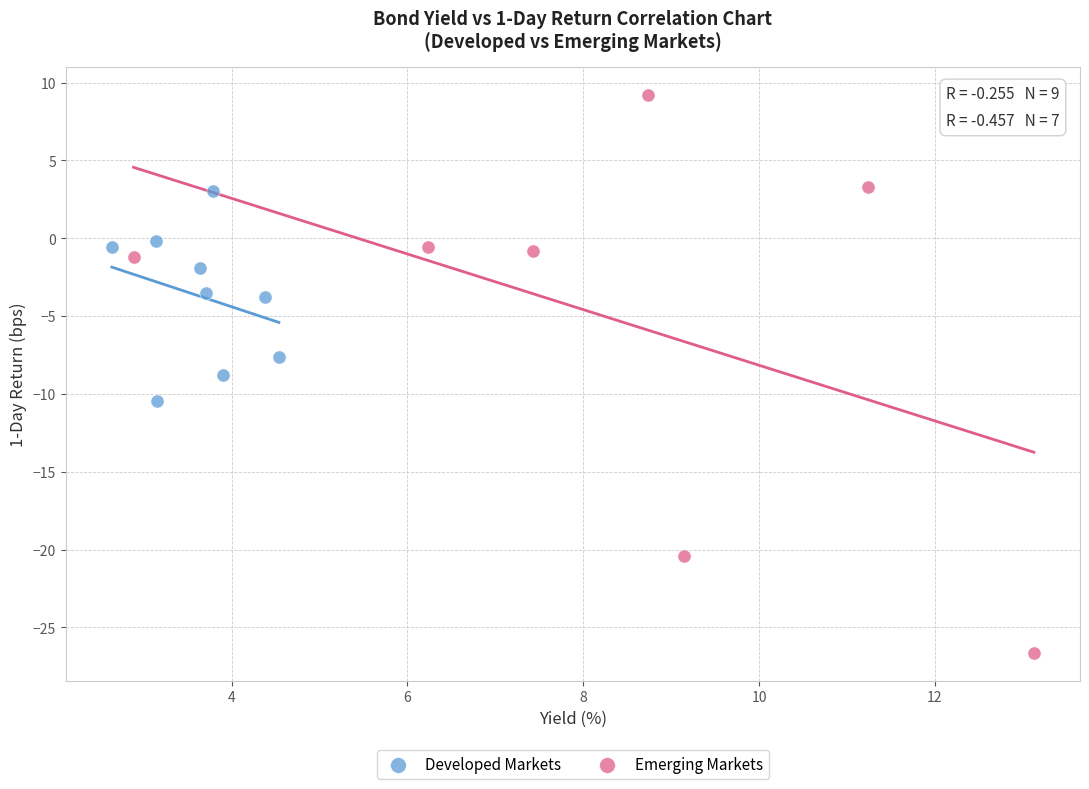

Which series reaches the maximum Y coordinate?

Emerging Markets